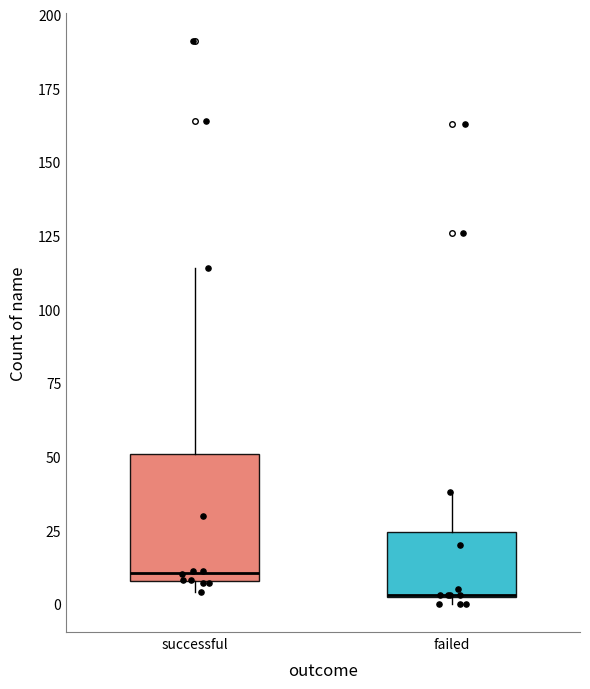

Reading left to right, read every box against the y-axis: the position of its median line, the range the box covers, and the ends of its whiskers. The values are not printed on the chart, so give them approximately, as read against the axis.

successful: median 10 (just above the box's lower edge), box 10 to 50, whiskers 5 to 115
failed: median 5 (drawn on the box's lower edge), box 0 to 25, whiskers 0 (just below the box's lower edge) to 40